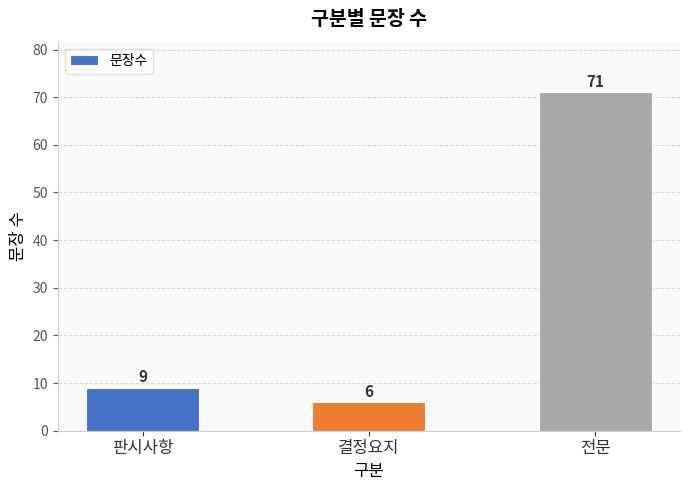

What is the change in value from 판시사항 to 전문?

+62